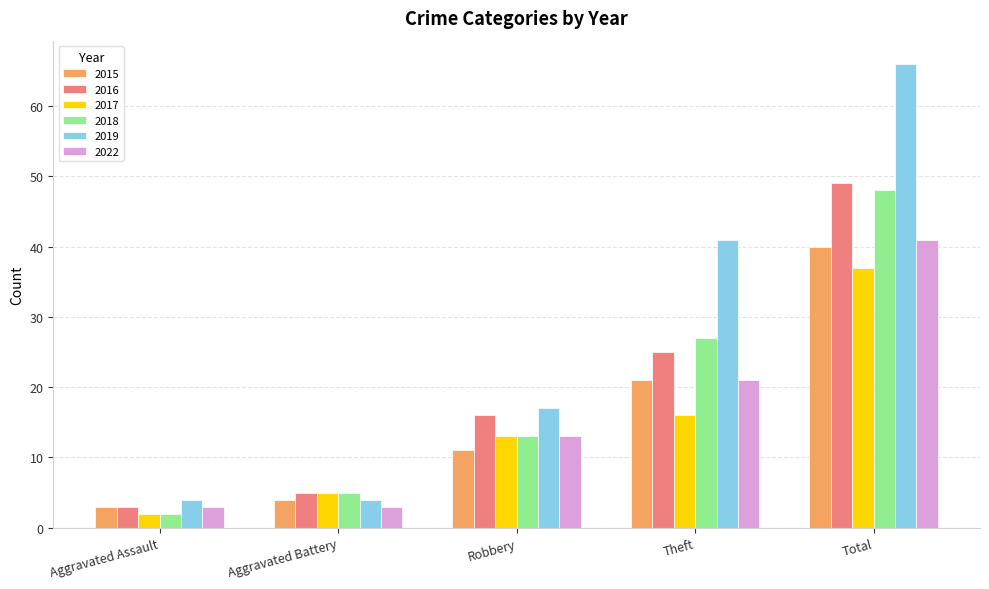

Reading right to left, transcribe all the data shown in this chart.

2015: Total=40	Theft=21	Robbery=11	Aggravated Battery=4	Aggravated Assault=3
2016: Total=49	Theft=25	Robbery=16	Aggravated Battery=5	Aggravated Assault=3
2017: Total=37	Theft=16	Robbery=13	Aggravated Battery=5	Aggravated Assault=2
2018: Total=48	Theft=27	Robbery=13	Aggravated Battery=5	Aggravated Assault=2
2019: Total=66	Theft=41	Robbery=17	Aggravated Battery=4	Aggravated Assault=4
2022: Total=41	Theft=21	Robbery=13	Aggravated Battery=3	Aggravated Assault=3